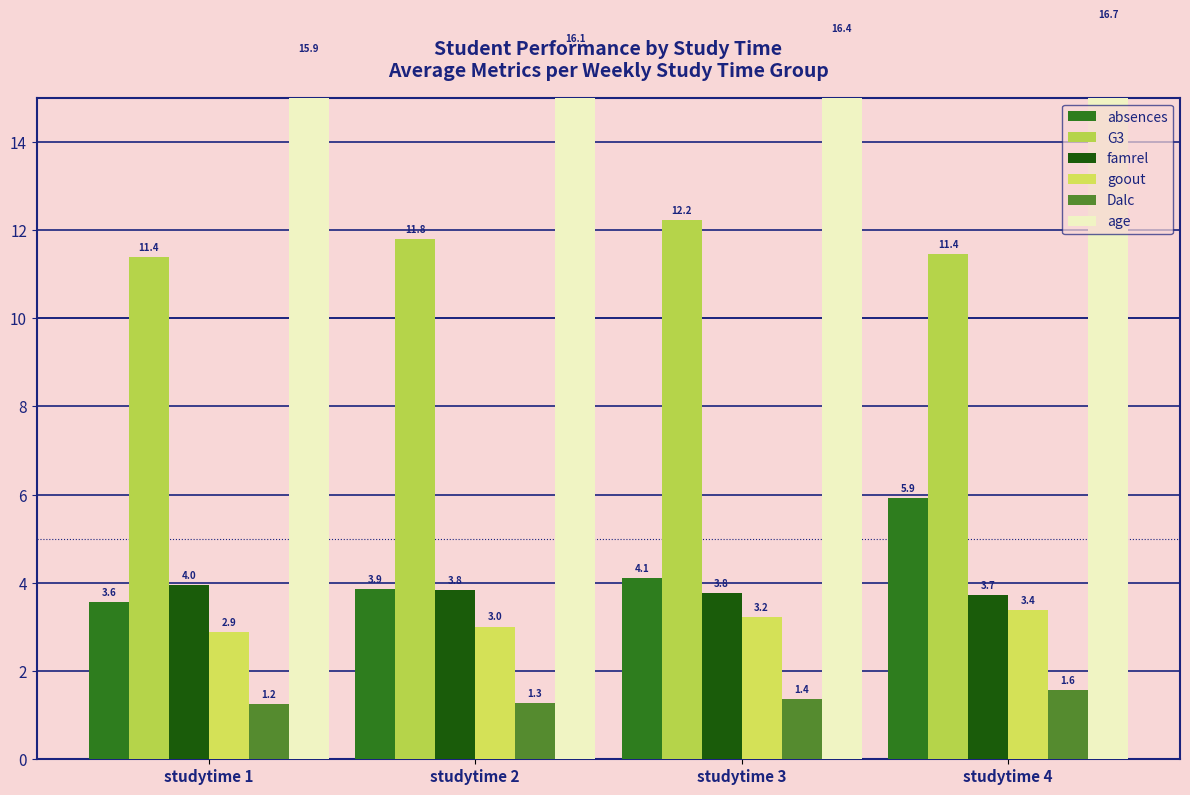

Reading left to right, list all the values displayed in this chart.

absences: 3.6	3.9	4.1	5.9
G3: 11.4	11.8	12.2	11.4
famrel: 4.0	3.8	3.8	3.7
goout: 2.9	3.0	3.2	3.4
Dalc: 1.2	1.3	1.4	1.6
age: 15.9	16.1	16.4	16.7